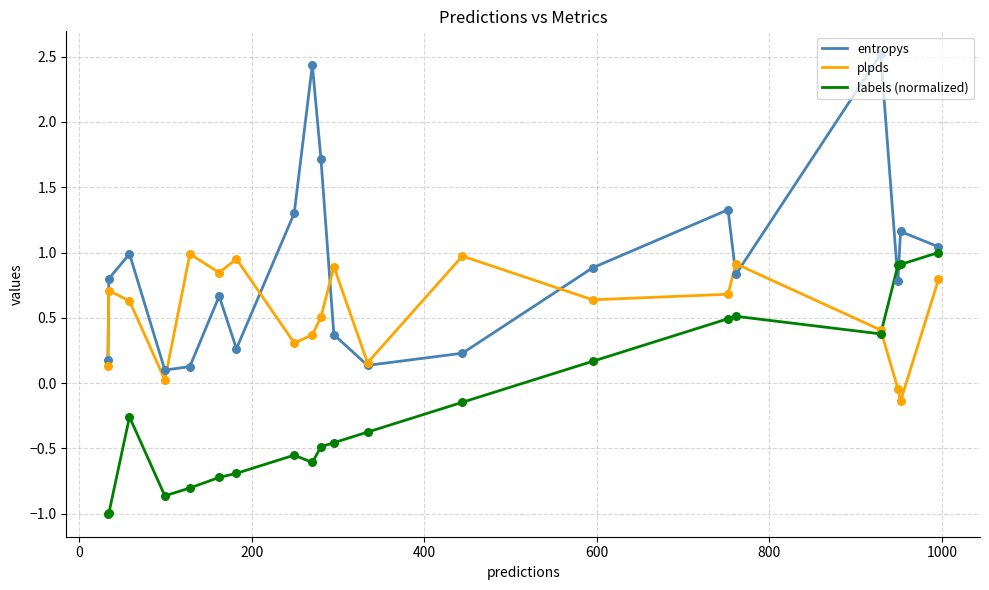

Rank the series by their average value, from highest to lowest.

entropys, plpds, labels (normalized)